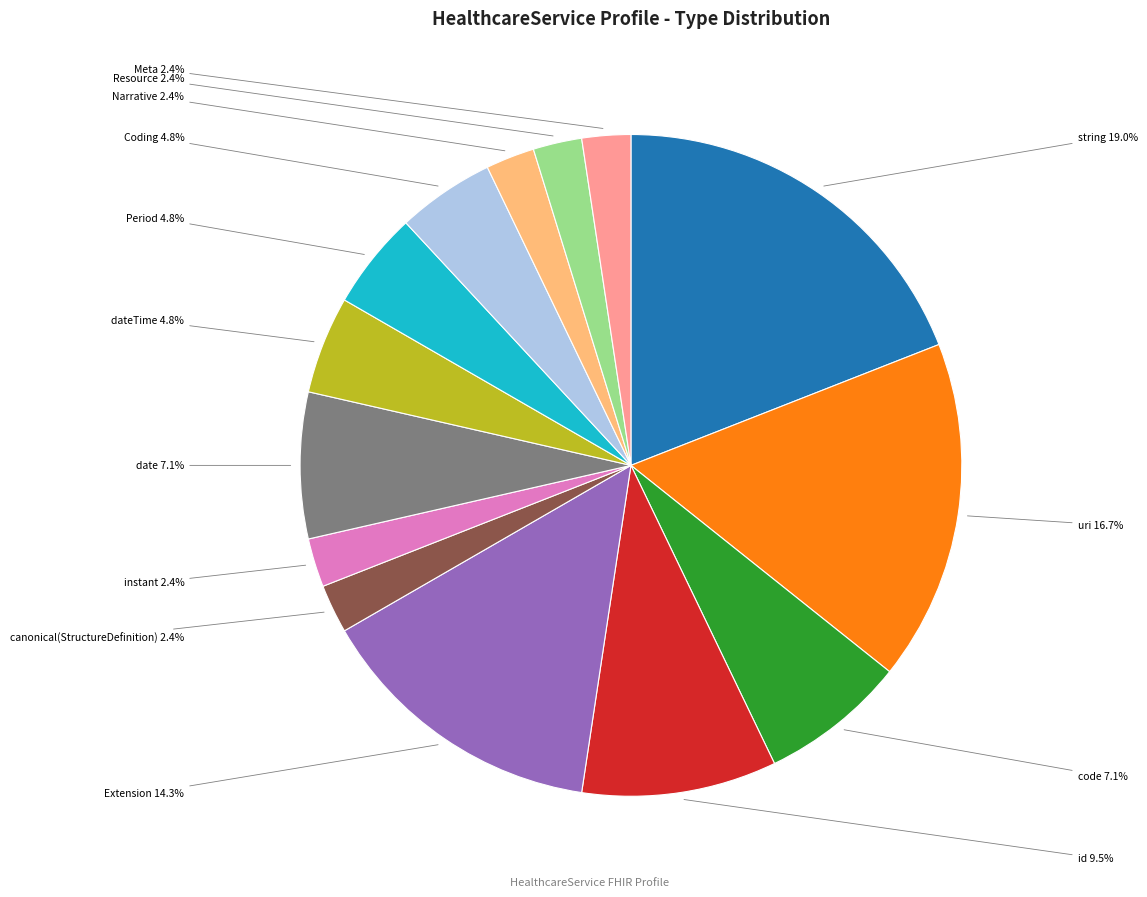

Which slice is the largest?

string